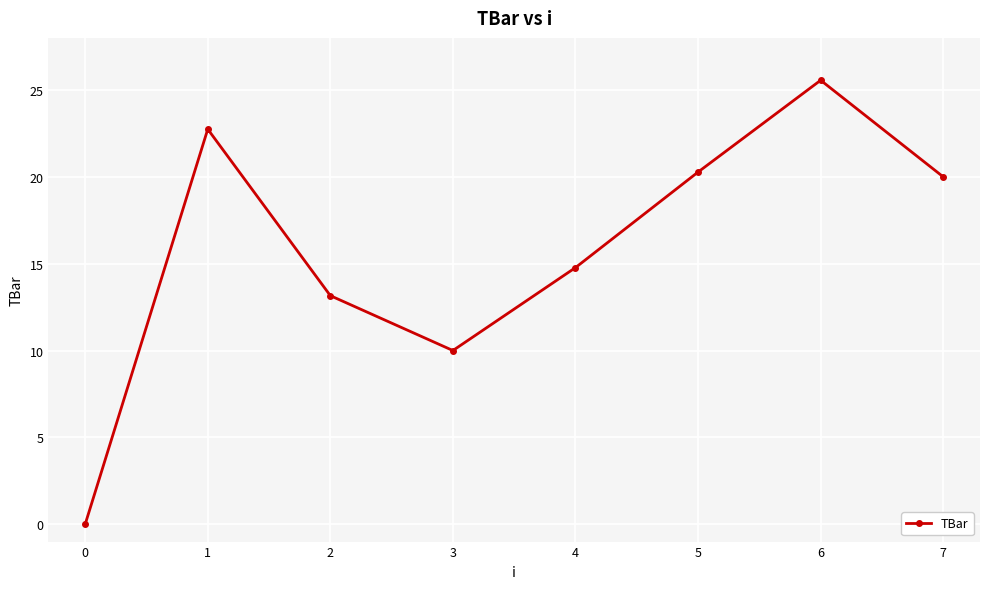

What is the value of the 5th point from the left?

14.8